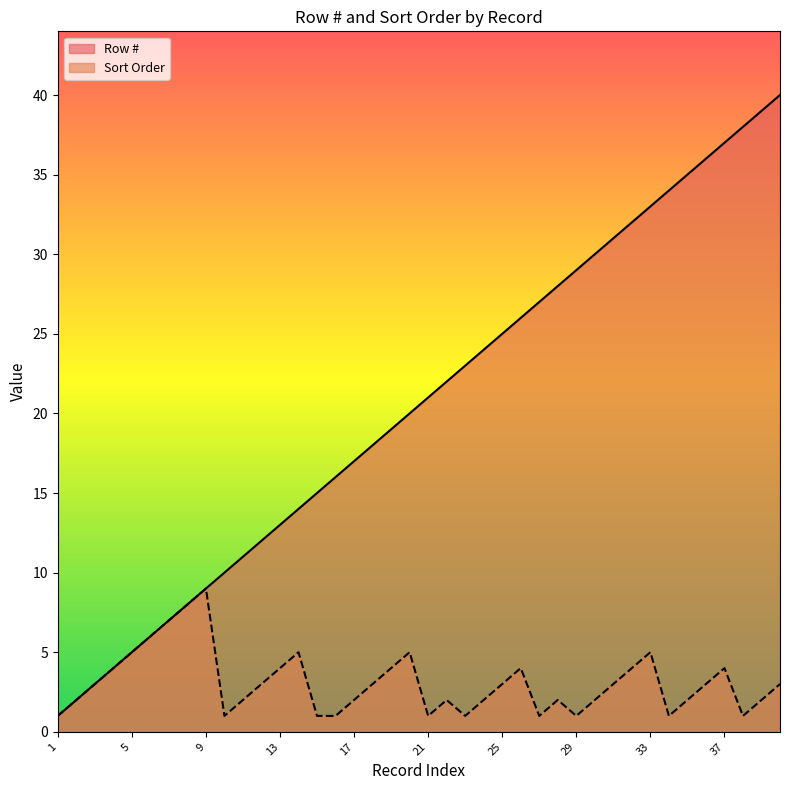

List the series in order of their peak value, lowest first.

Sort Order, Row #